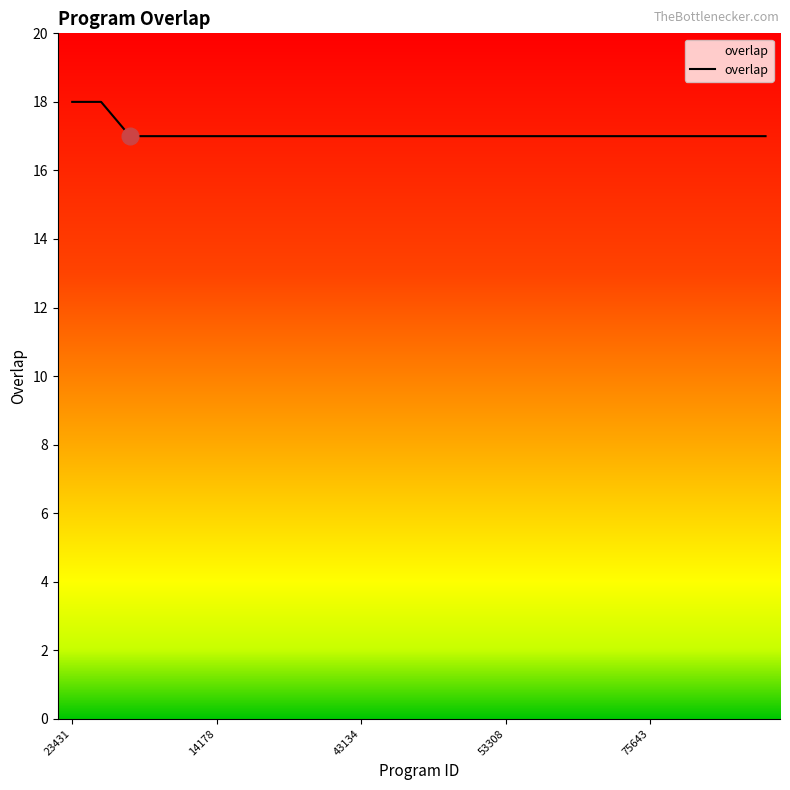

Count the number of categories in the chart.

25